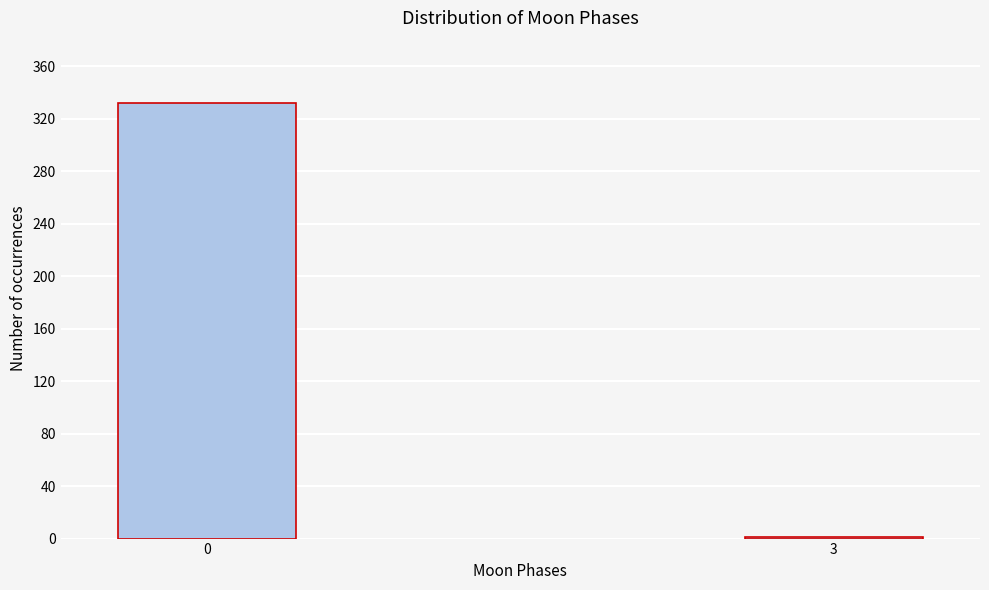

Reading left to right, what are all the values shown in this chart?

0=332	3=1